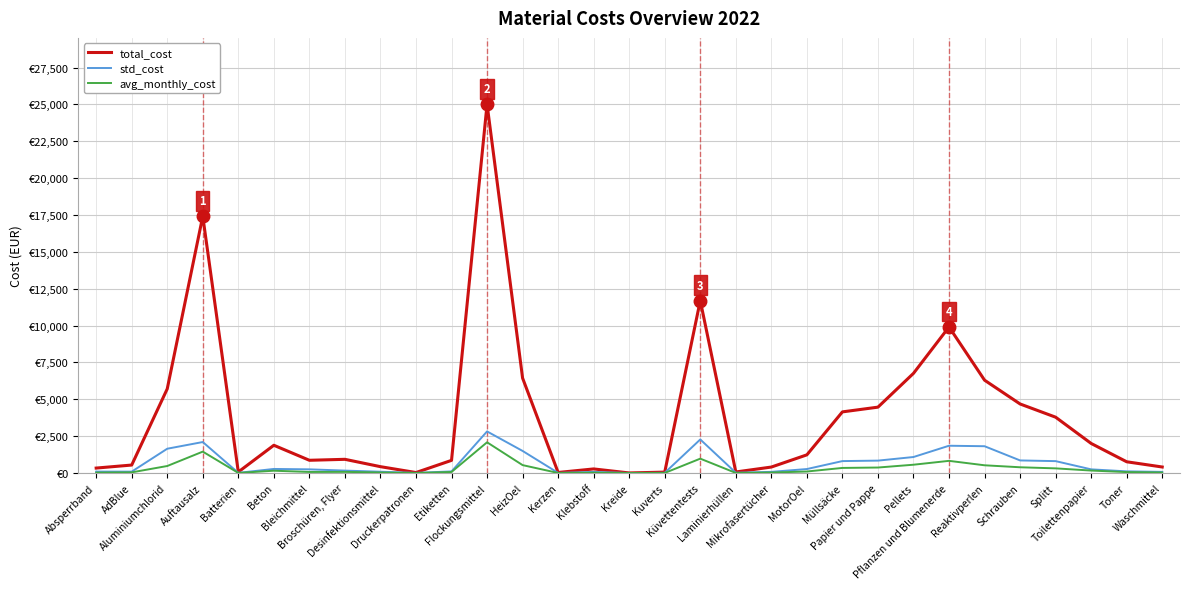

The value of std_cost at Desinfektionsmittel is 88.3. True or false?

True